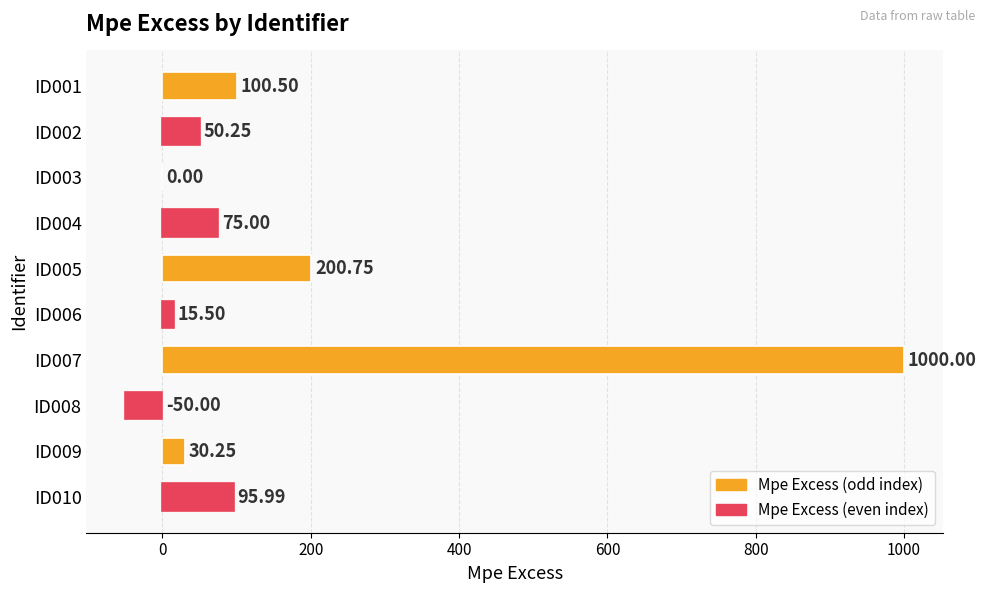

How many categories are shown in the chart?

10